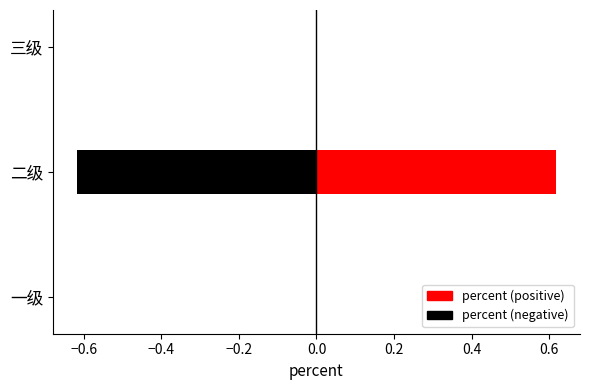

What position from the left is 一级?

1